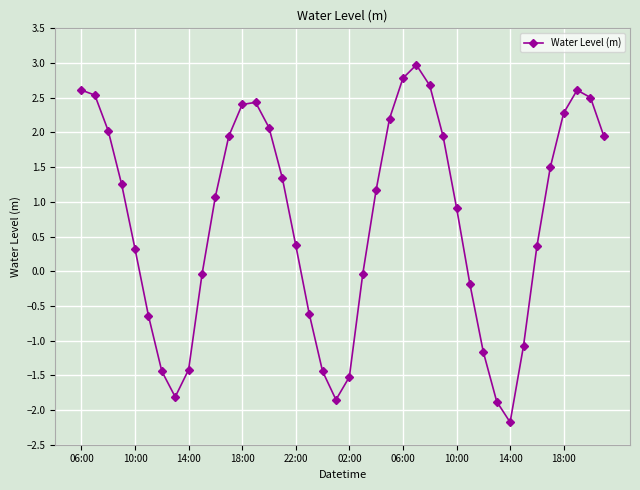

Count the number of values greater than 1.

21